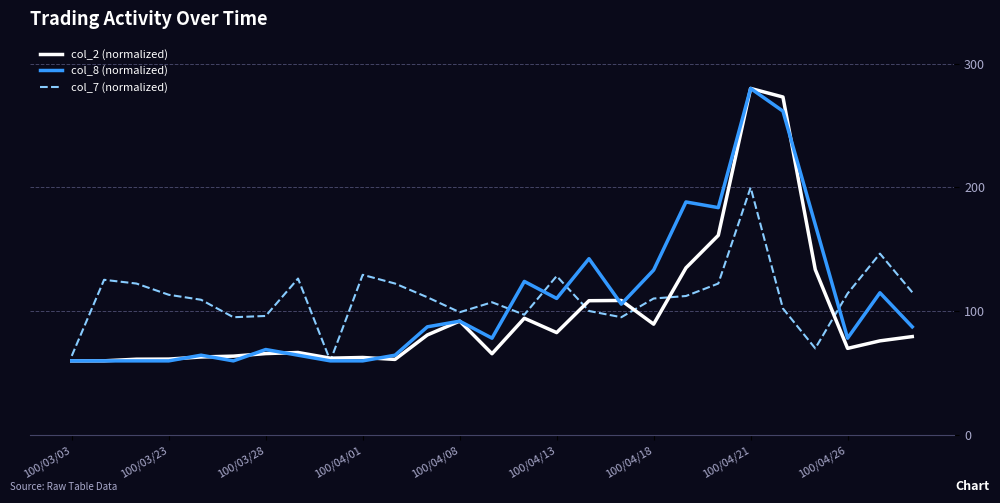

What is the smallest value displayed?

60.0